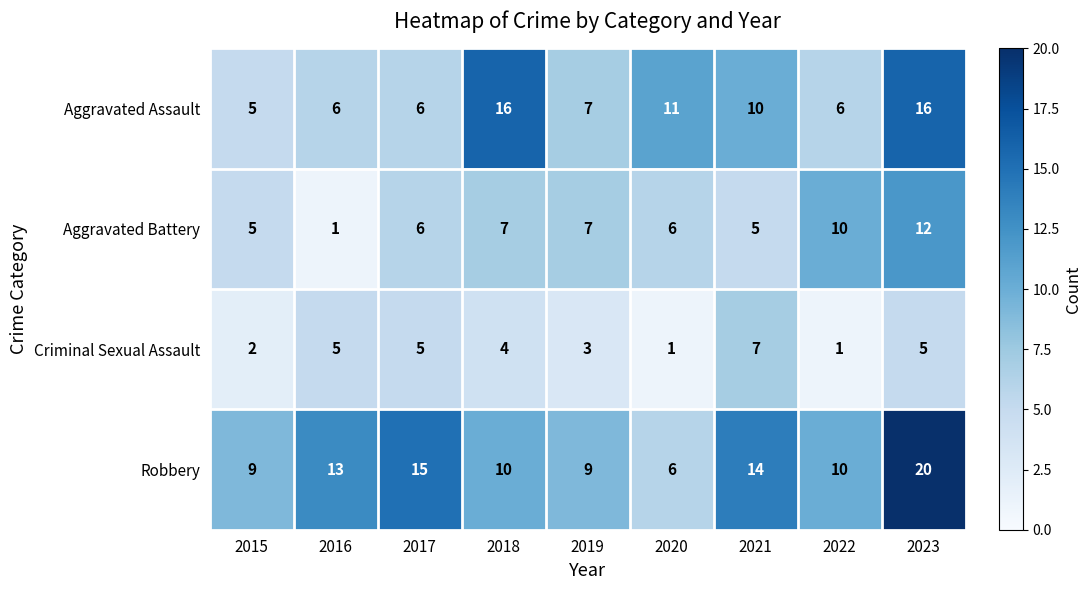

Which category has the highest value in the Aggravated Battery series?

2023